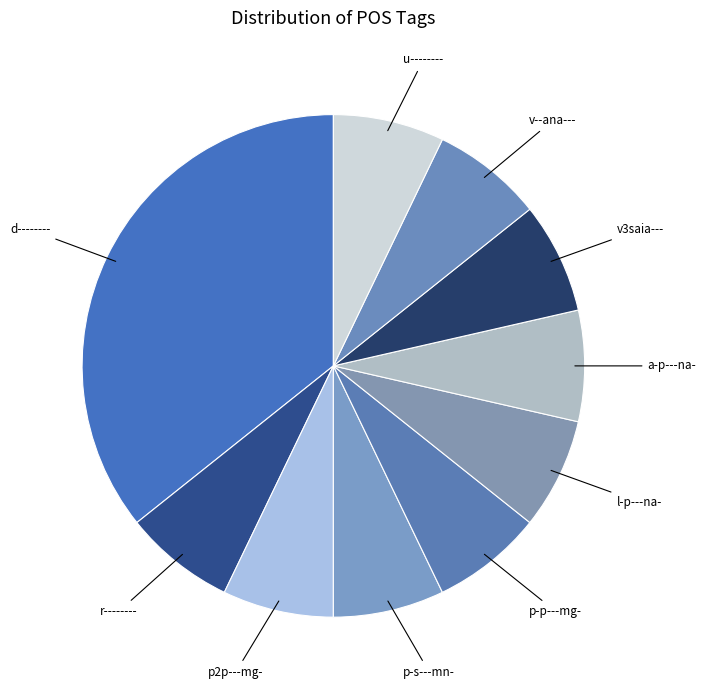

Combined, do r-------- and v--ana--- account for over 50%?

No